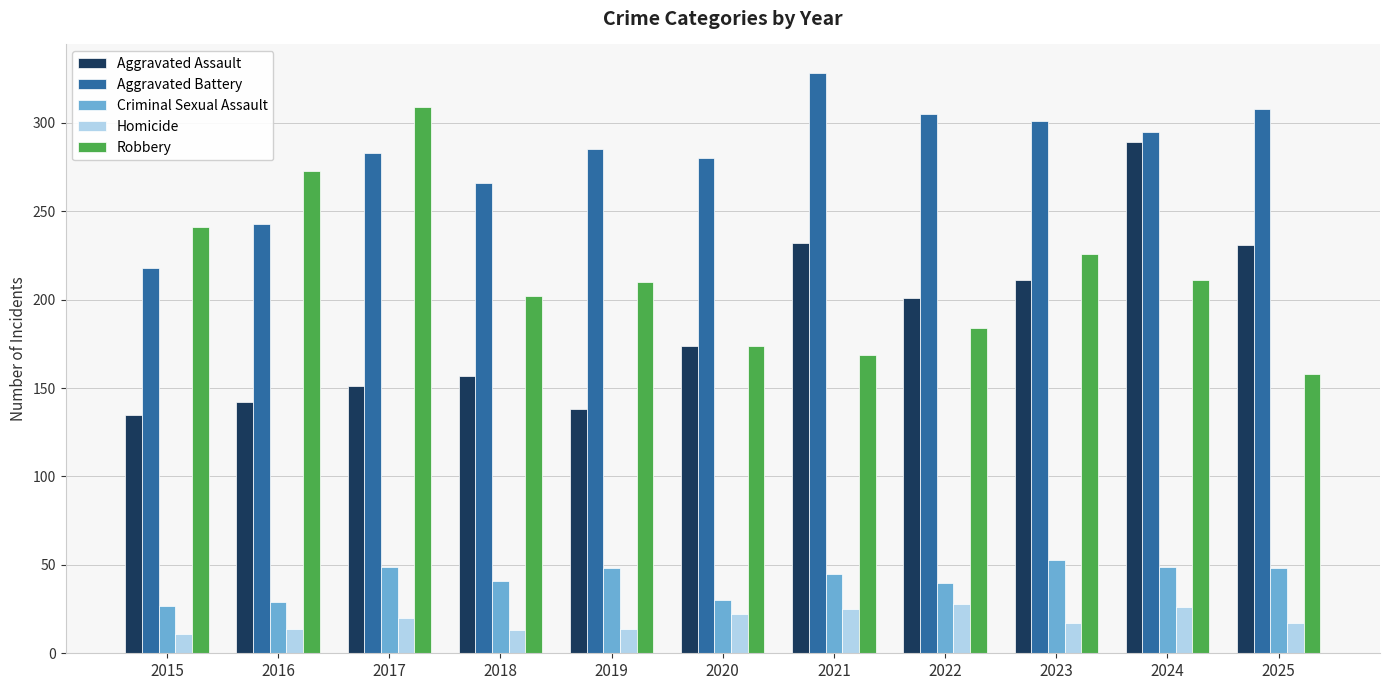

How many bars are there in total?

55